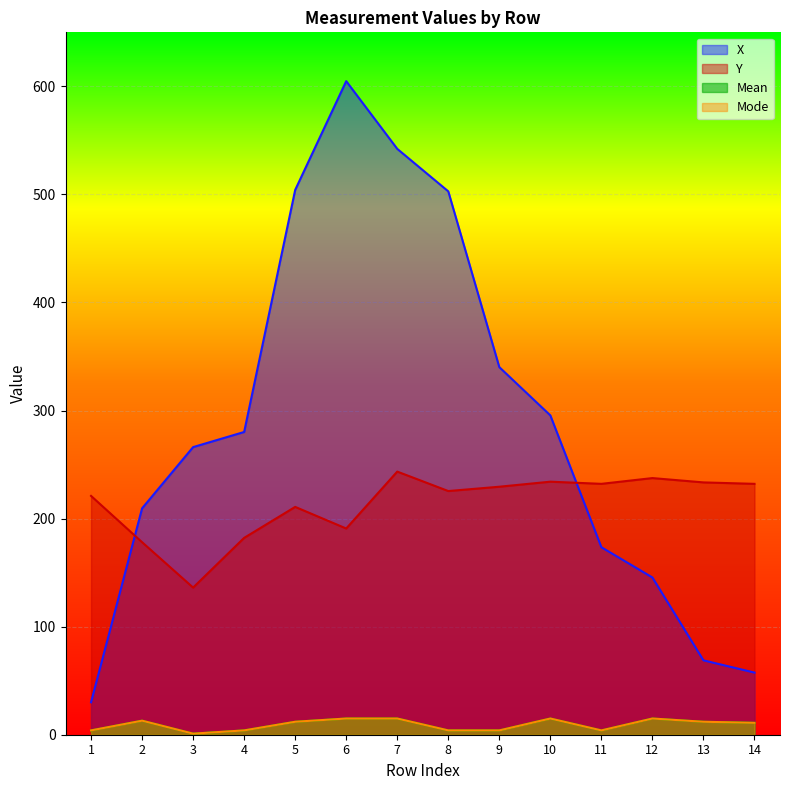

Which has a higher value, 2 or 7?

7